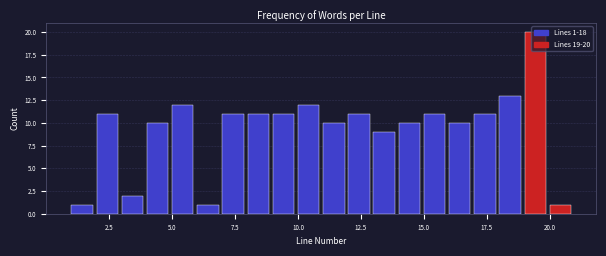

Around what value on the x-axis is the tallest bar? Give the approximate position of its centre, as read against the axis.

19.5